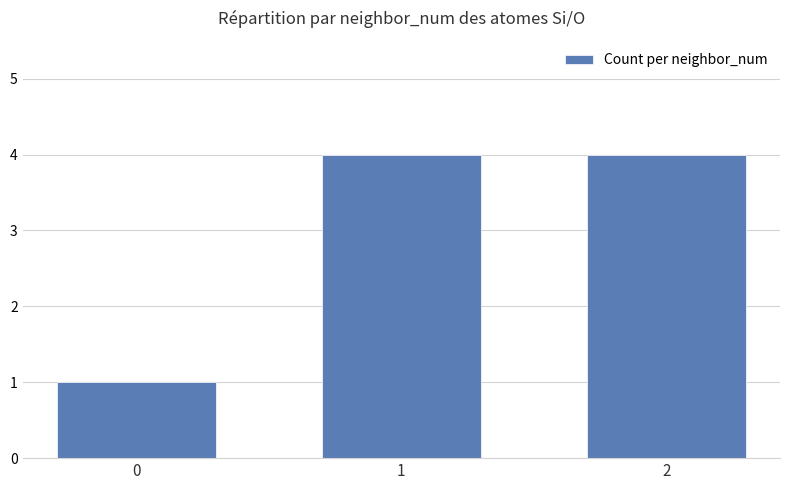

Reading left to right, extract all data points from this chart.

1	4	4